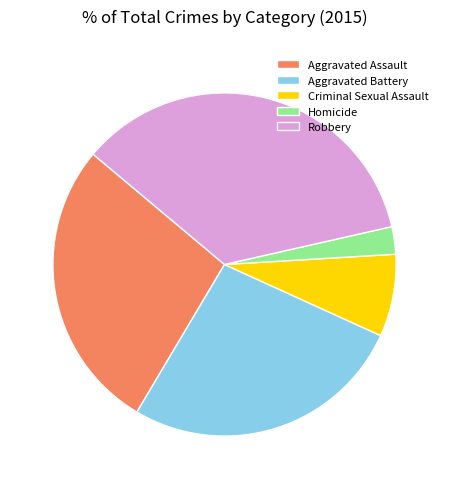

Is the sum of Homicide and Aggravated Battery greater than half?

No